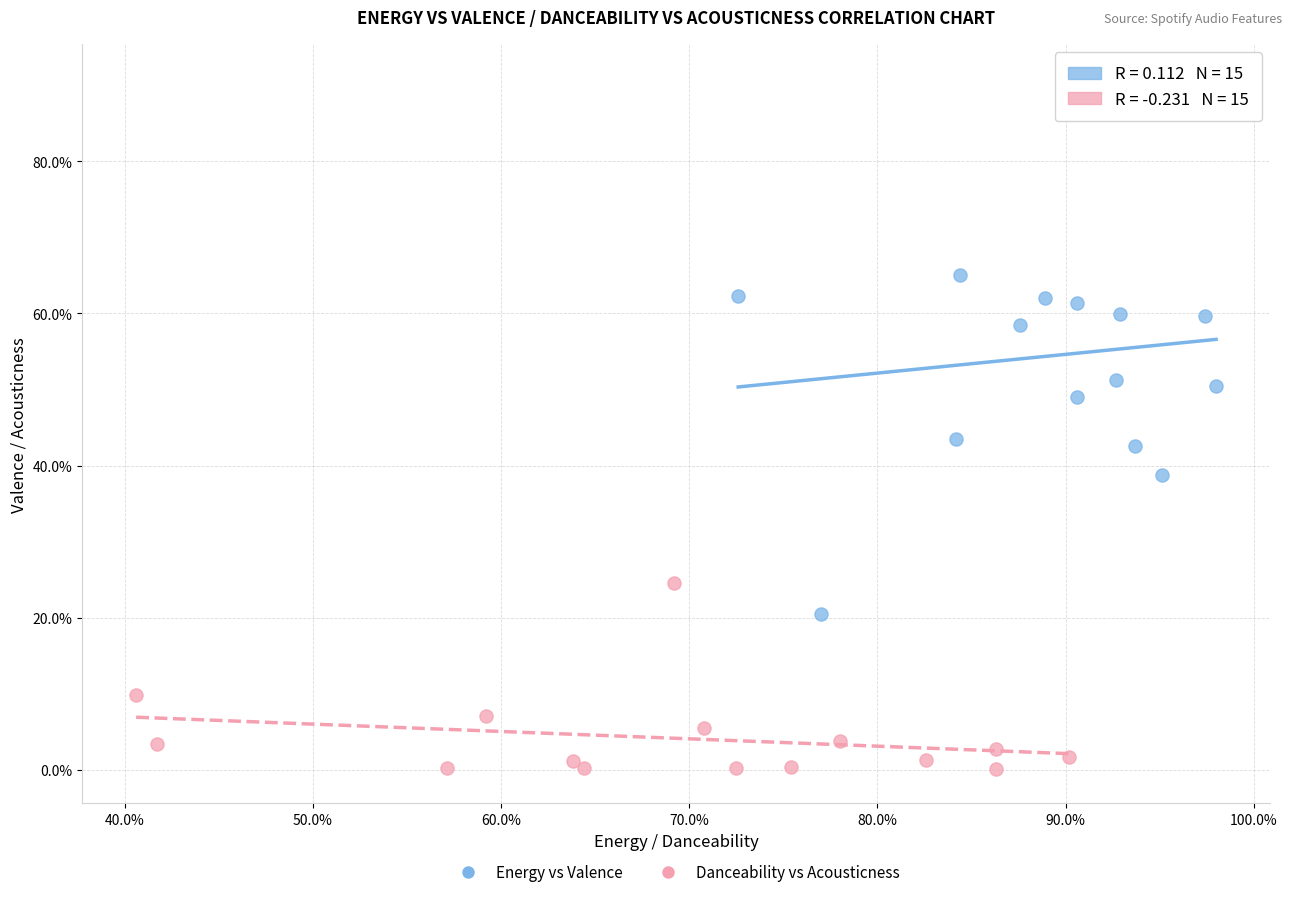

What are all the series names shown in the legend?

Energy vs Valence, Danceability vs Acousticness